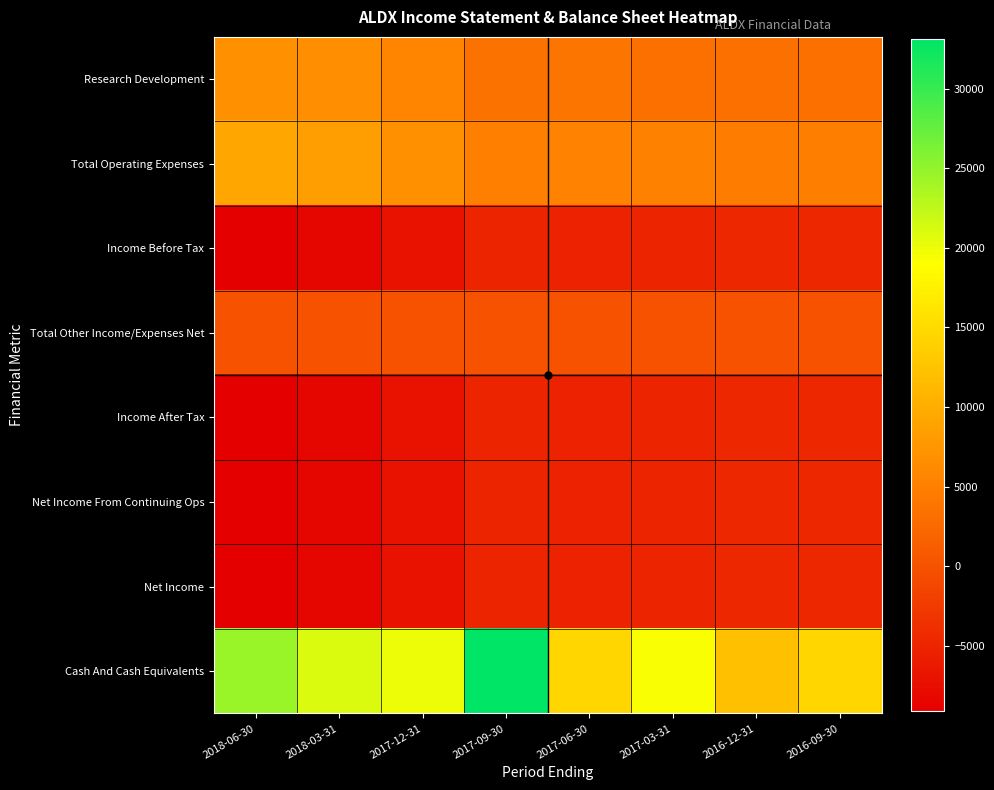

Rank the series by their maximum value, from highest to lowest.

Cash And Cash Equivalents, Total Operating Expenses, Research Development, Total Other Income/Expenses Net, Income Before Tax, Income After Tax, Net Income From Continuing Ops, Net Income